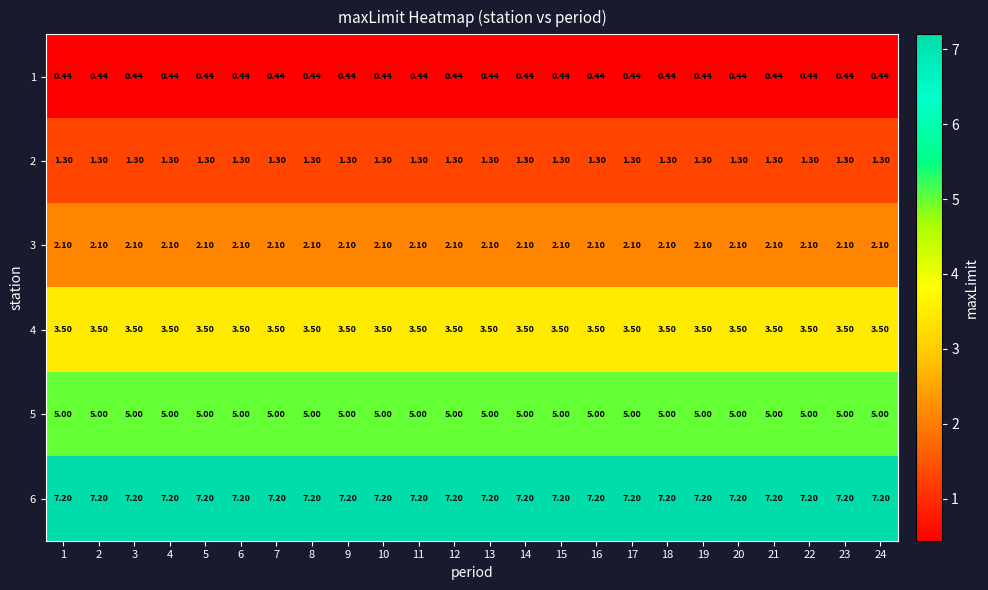

What is the difference between the highest and lowest values at 14?

6.8